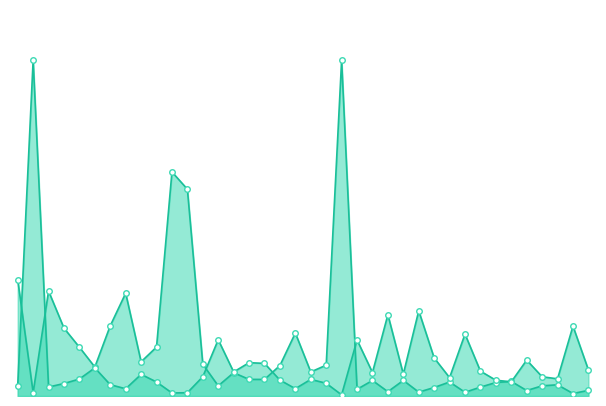

What is the total value across all series at 10?

625.7